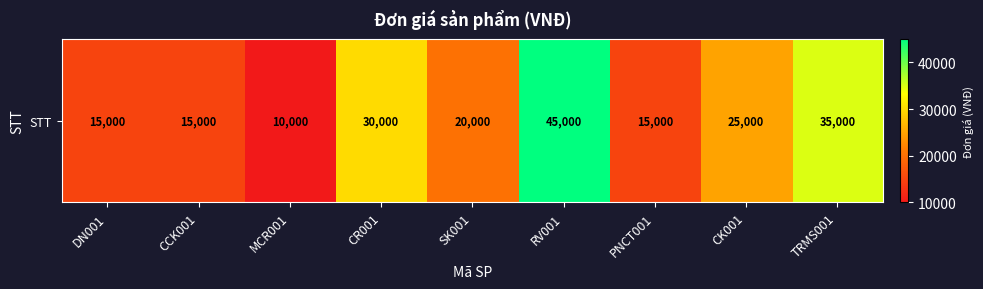

Which has a higher value, SK001 or CK001?

CK001